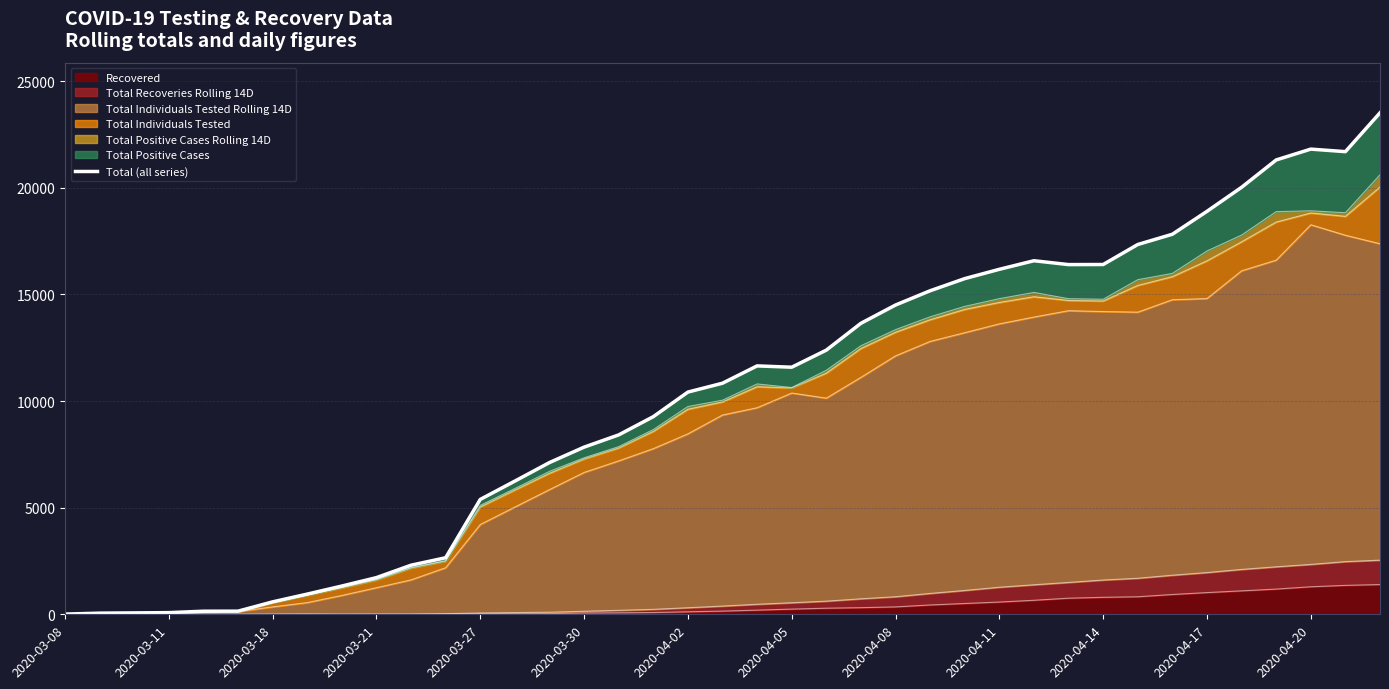

The value at 2020-04-11 is 21987. True or false?

False